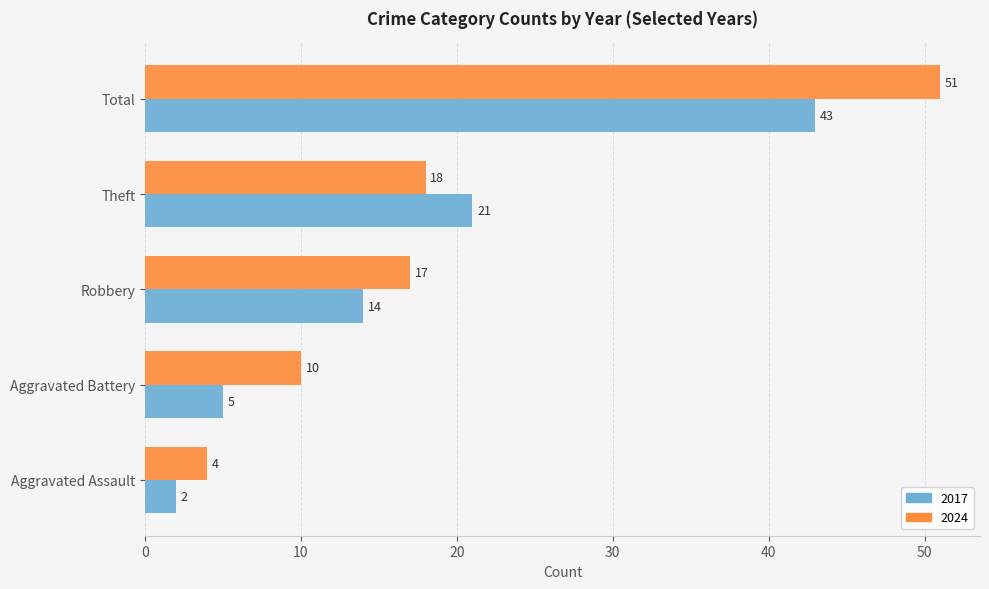

What is the sum of the 2024 values at Total and Robbery?

68